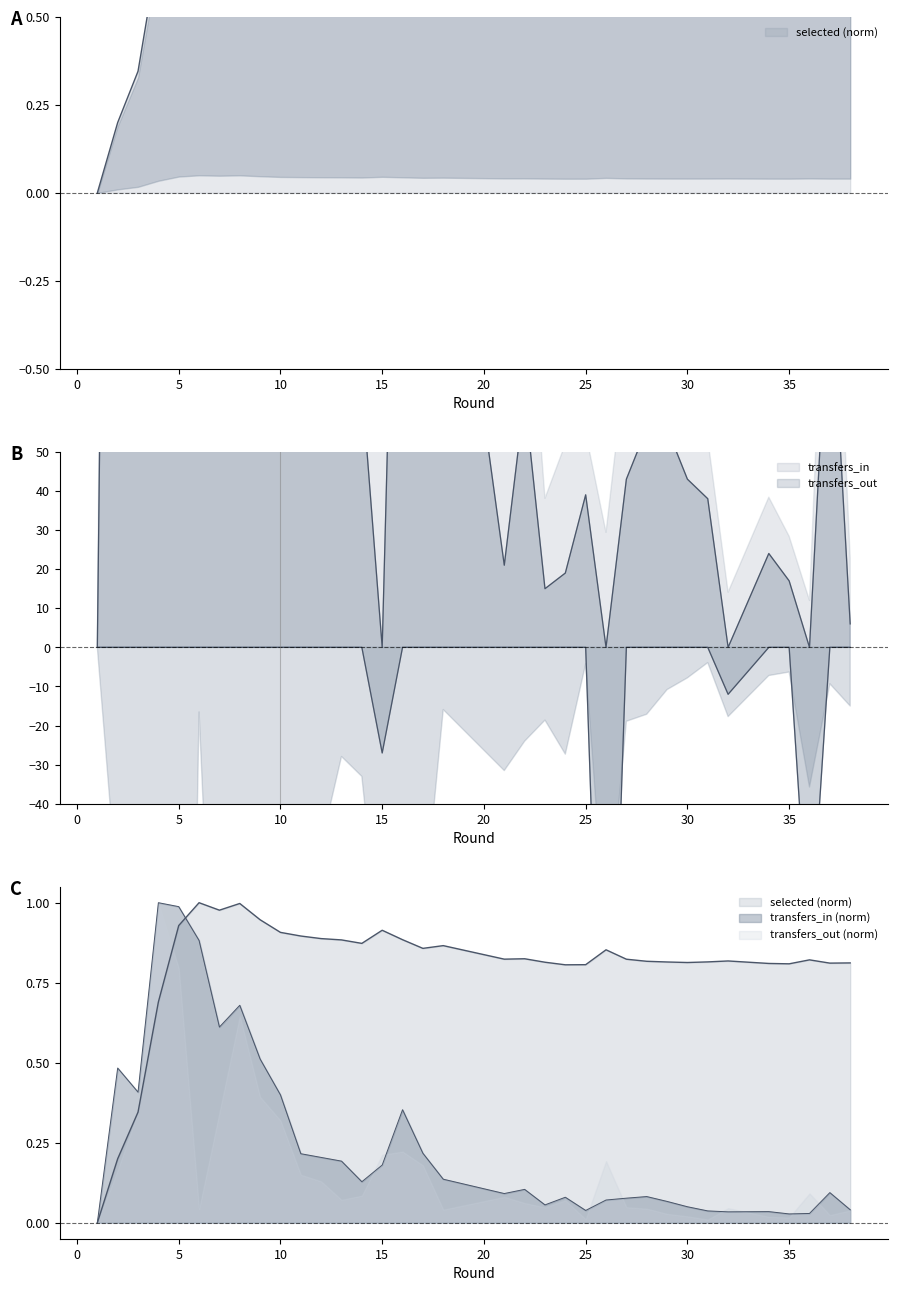

Which category has the highest value across all series?

6